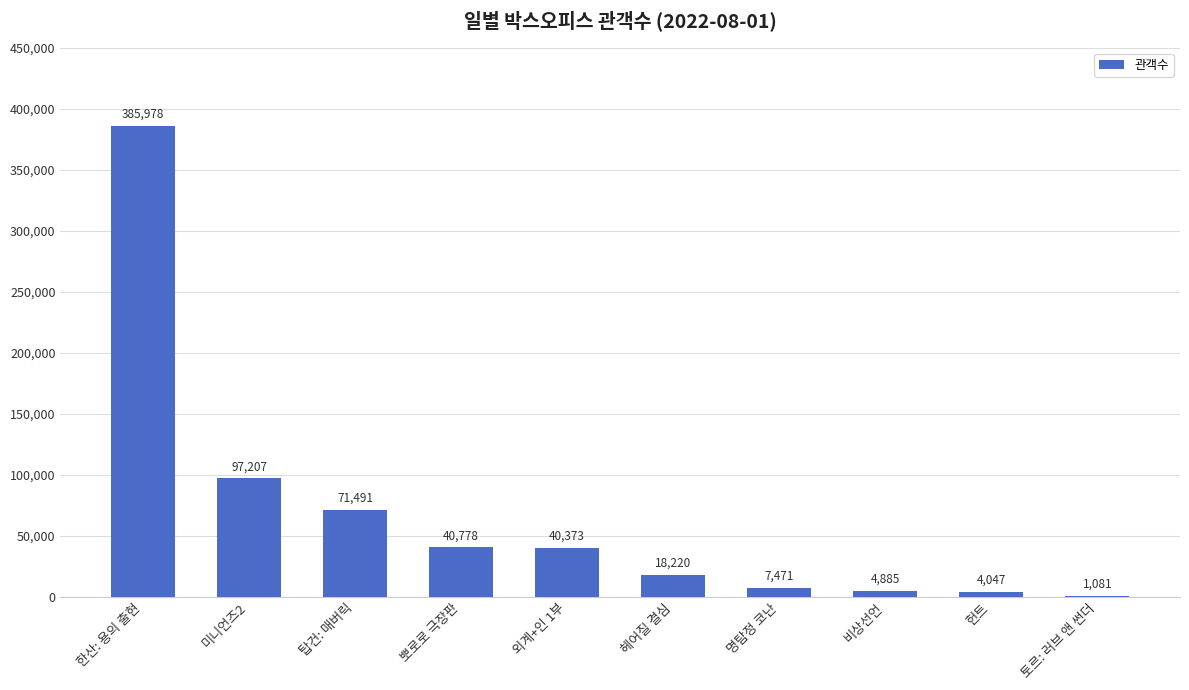

What is the maximum value shown in the chart?

385978